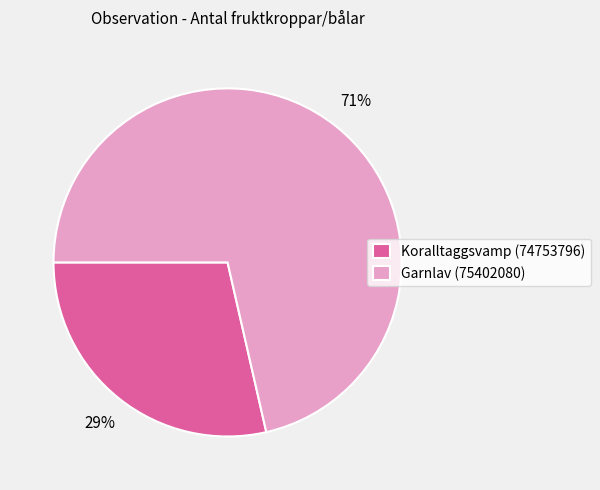

Approximately how many times larger is the value at Koralltaggsvamp (74753796) compared to Garnlav (75402080)?

0.4